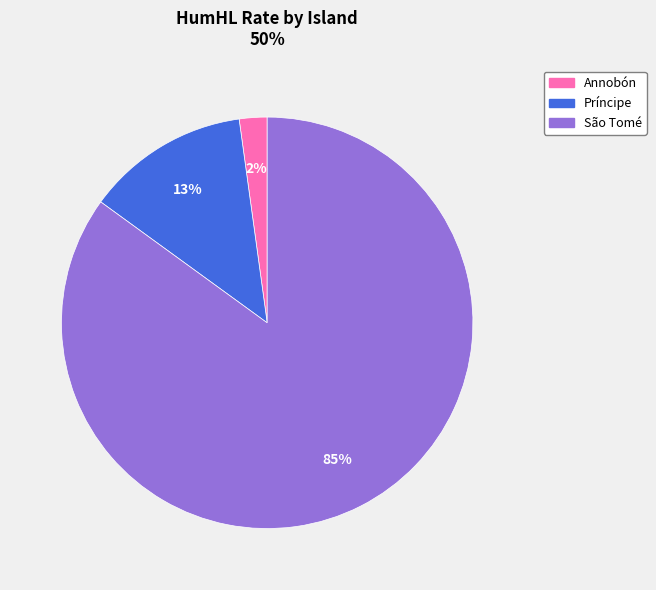

True or false: Annobón accounts for 13% of the total.

False